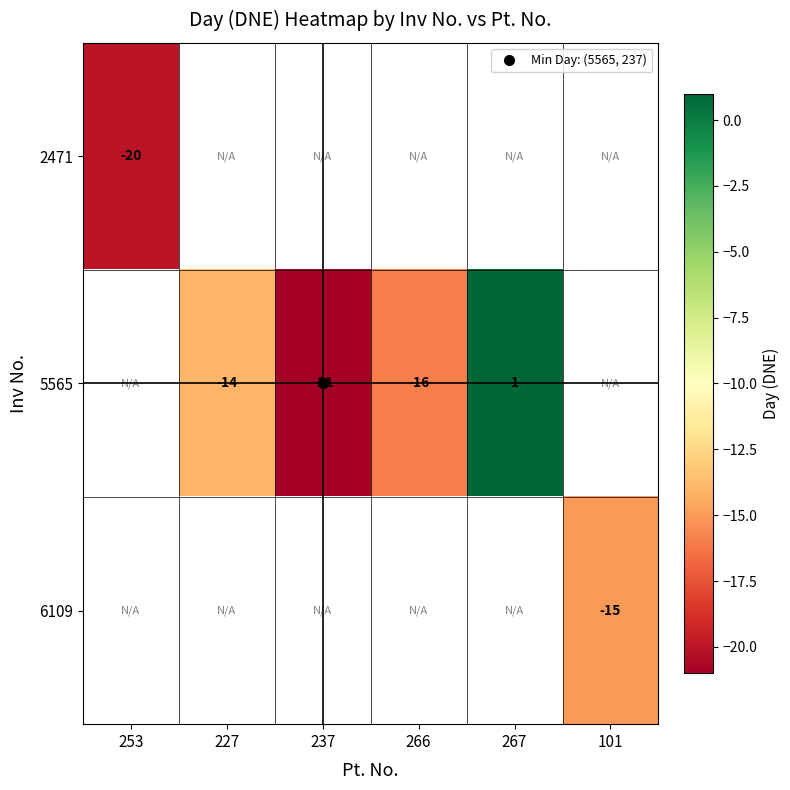

What is the minimum value shown in the chart?

-21.0